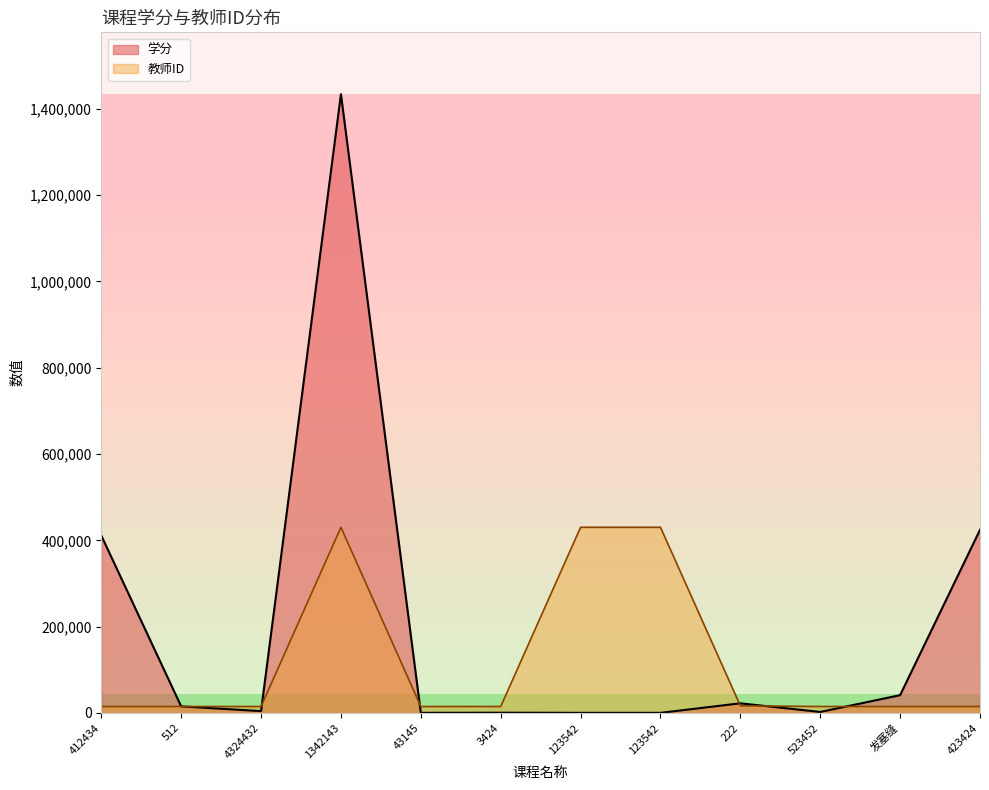

List the series in order of their overall mean, highest first.

学分, 教师ID